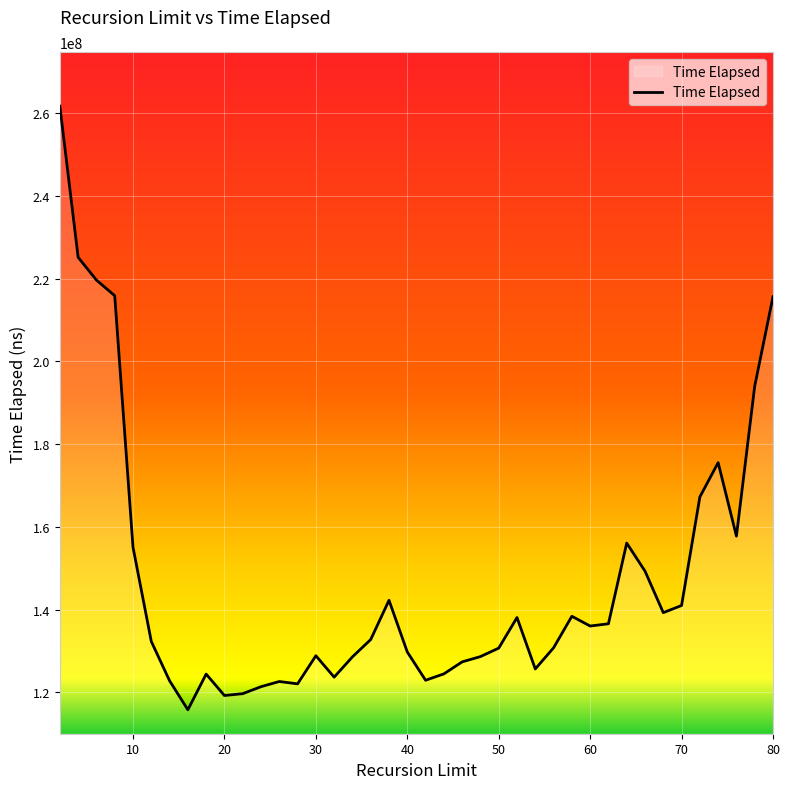

What is the difference between the maximum and minimum values?

145960633